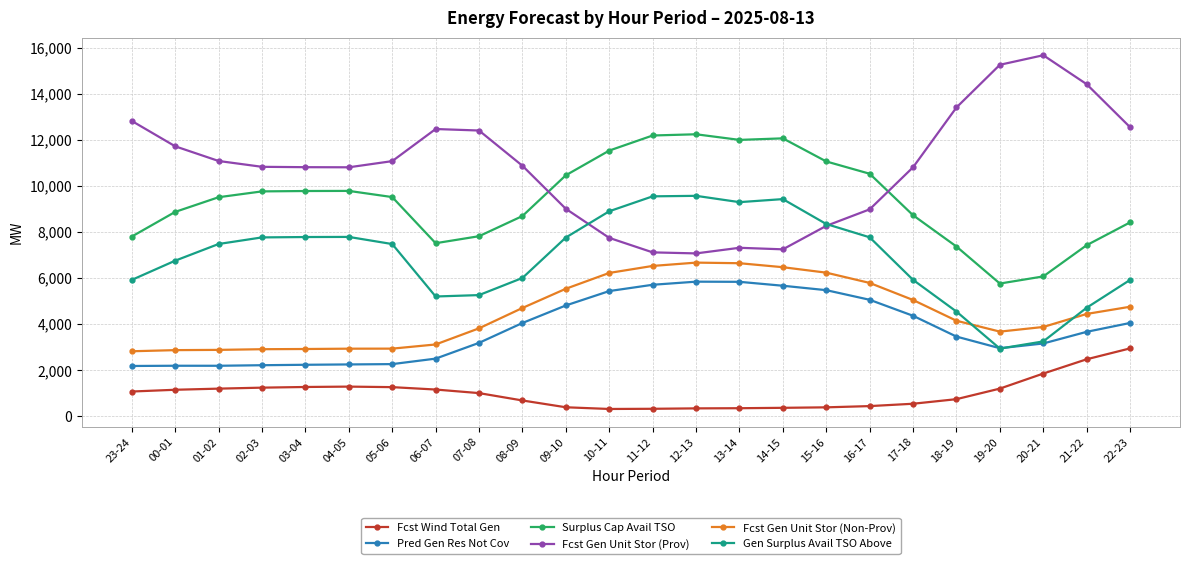

How many distinct data groups are displayed?

6